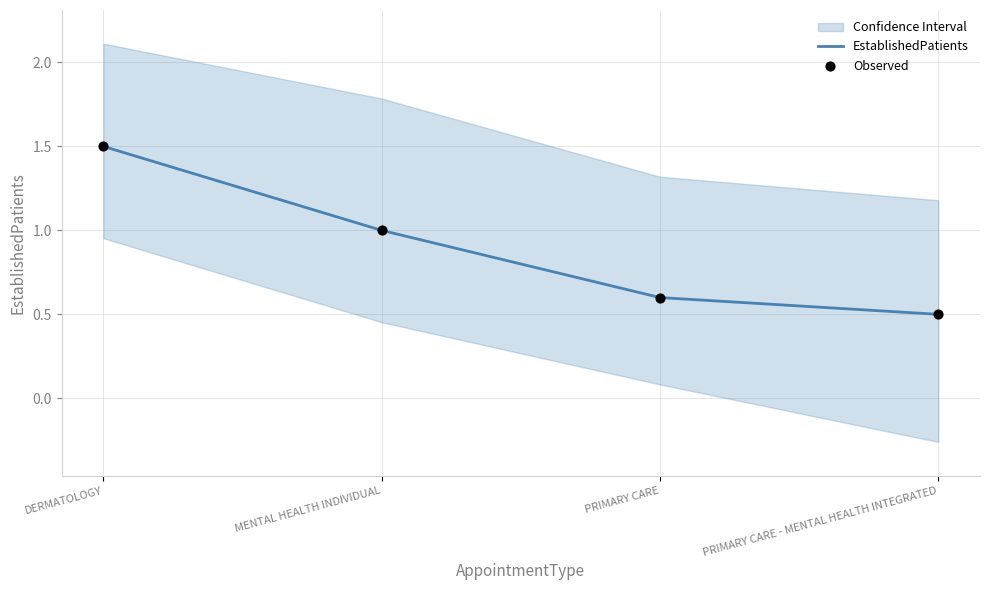

True or false: EstablishedPatients has a value of 0.5 at MENTAL HEALTH INDIVIDUAL.

False